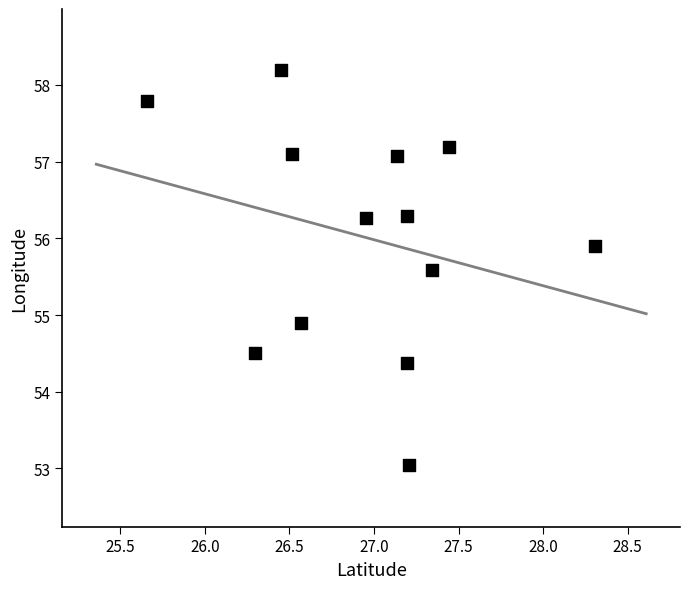

What Y value in the scatter plot is closest to 55?

54.9